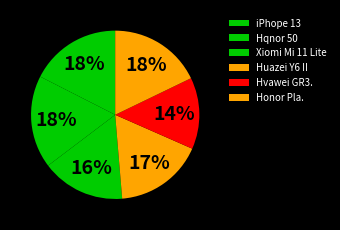

To the nearest percent, what portion does Honor Pla. represent?

18%